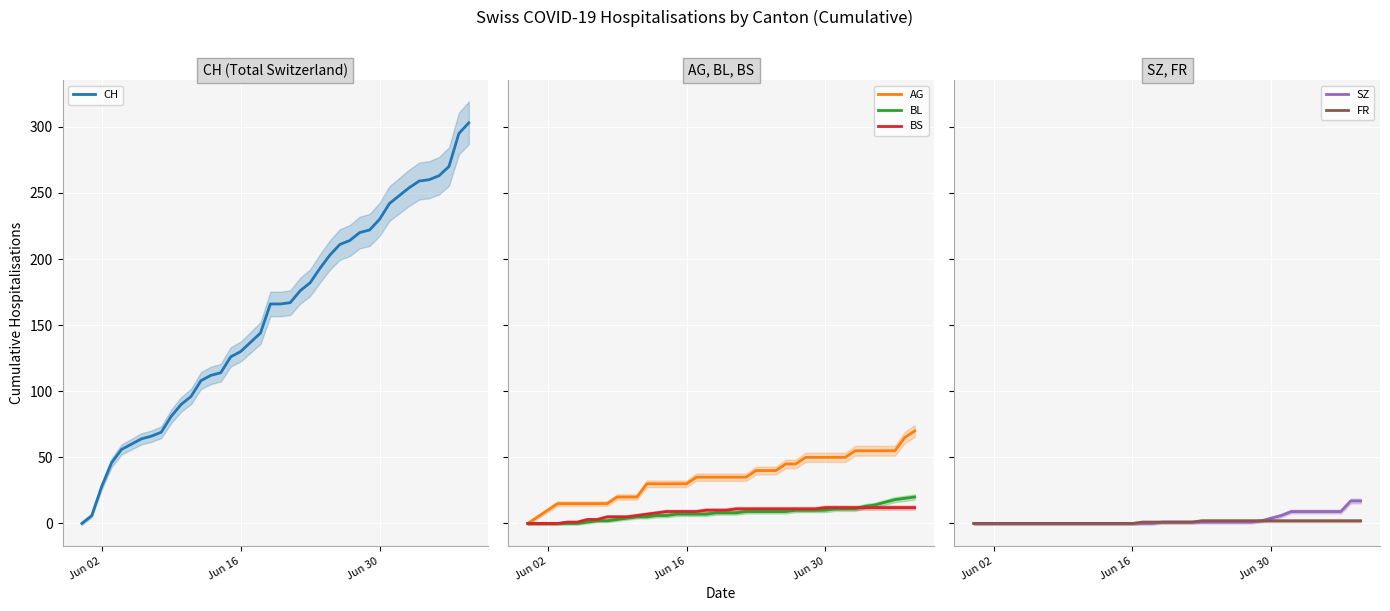

What is the total value across all series at Jun 30?

308